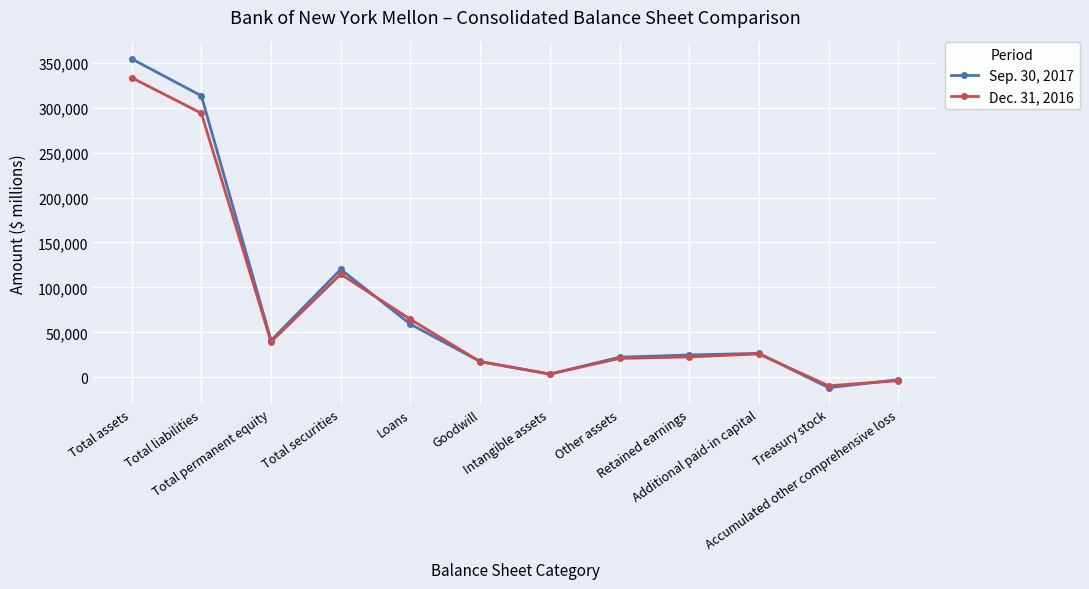

Which series has the largest total across all categories?

Sep. 30, 2017